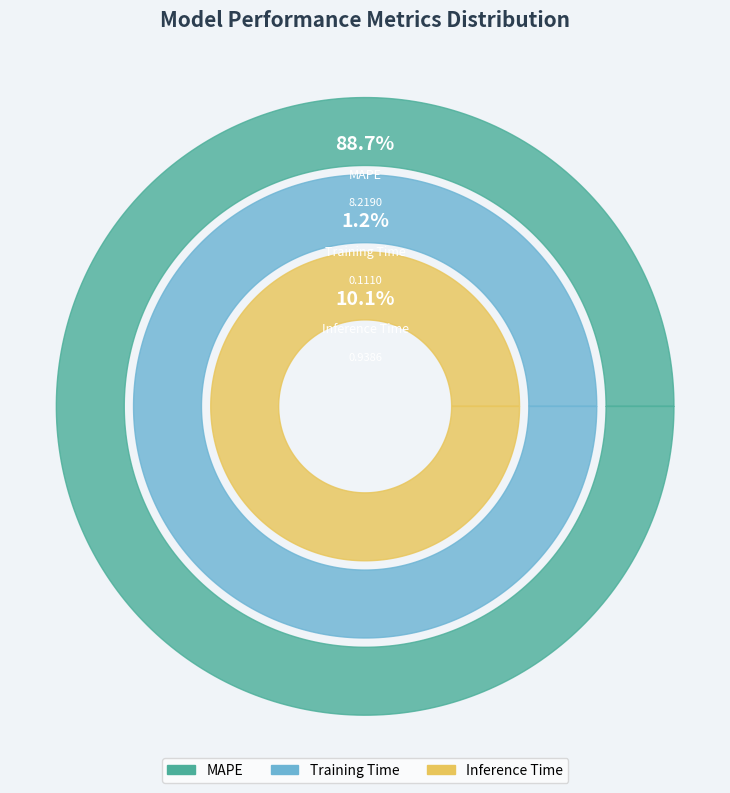

What is the total percentage of Inference Time and MAPE?

98.8%